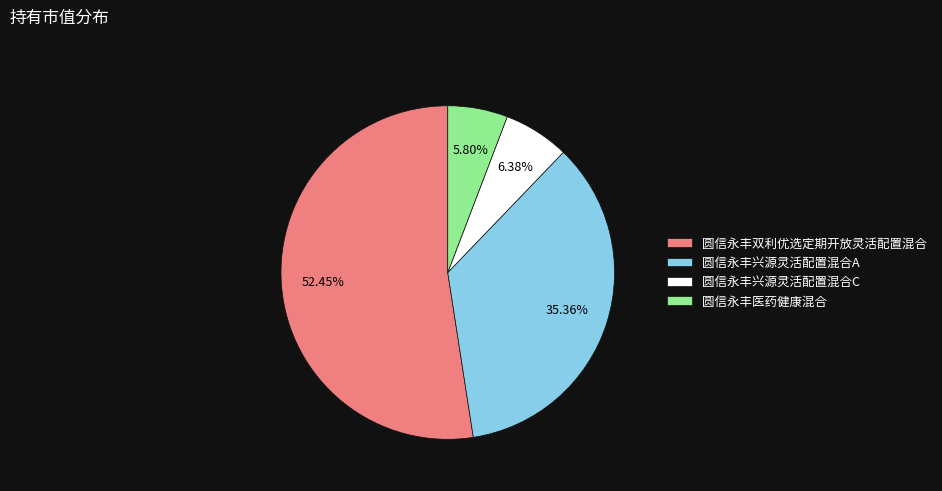

To the nearest percent, what percentage of the pie is 圆信永丰兴源灵活配置混合A?

35%